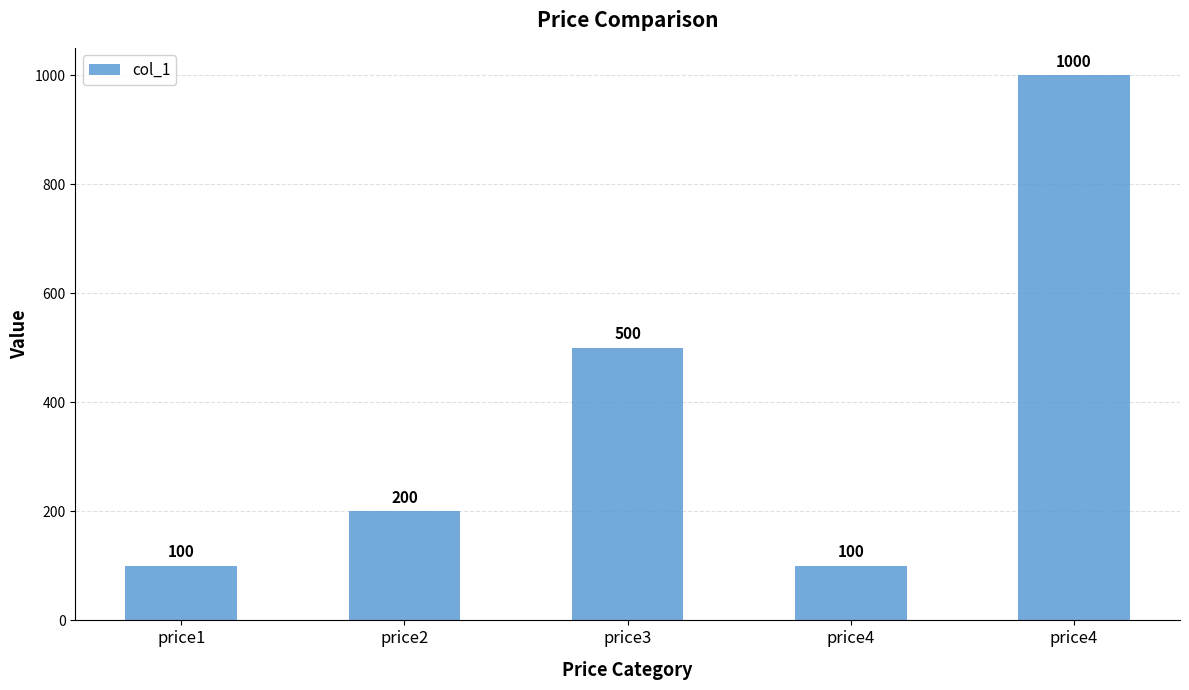

Are the bars horizontal?

No